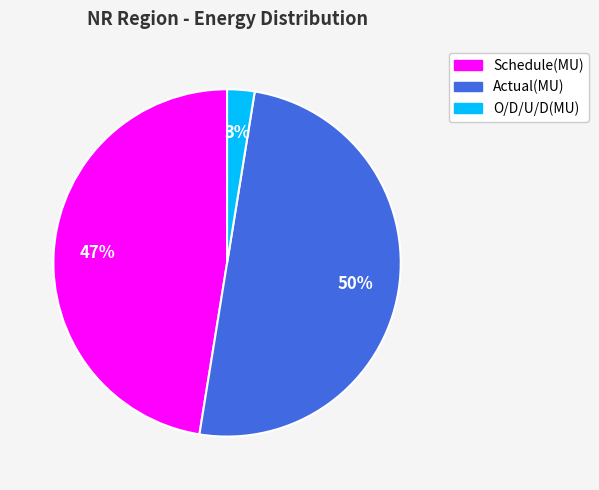

Rank the categories by value from lowest to highest.

O/D/U/D(MU), Schedule(MU), Actual(MU)